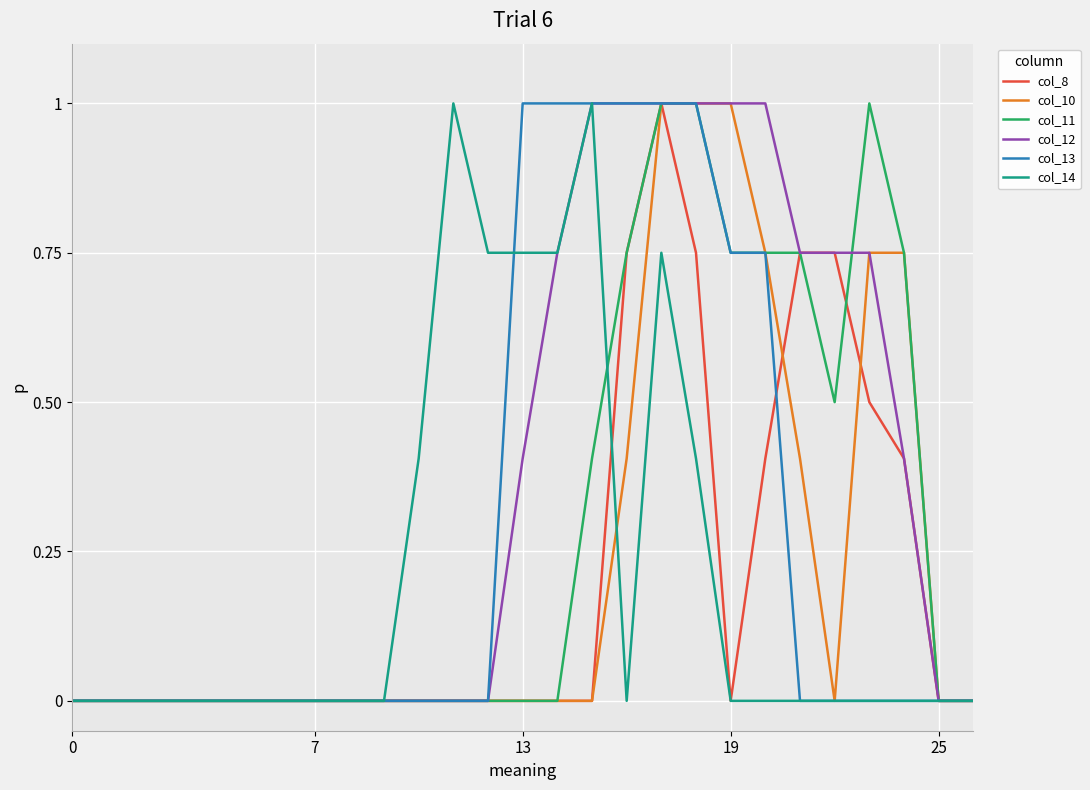

What is the maximum value shown in the chart?

1.0